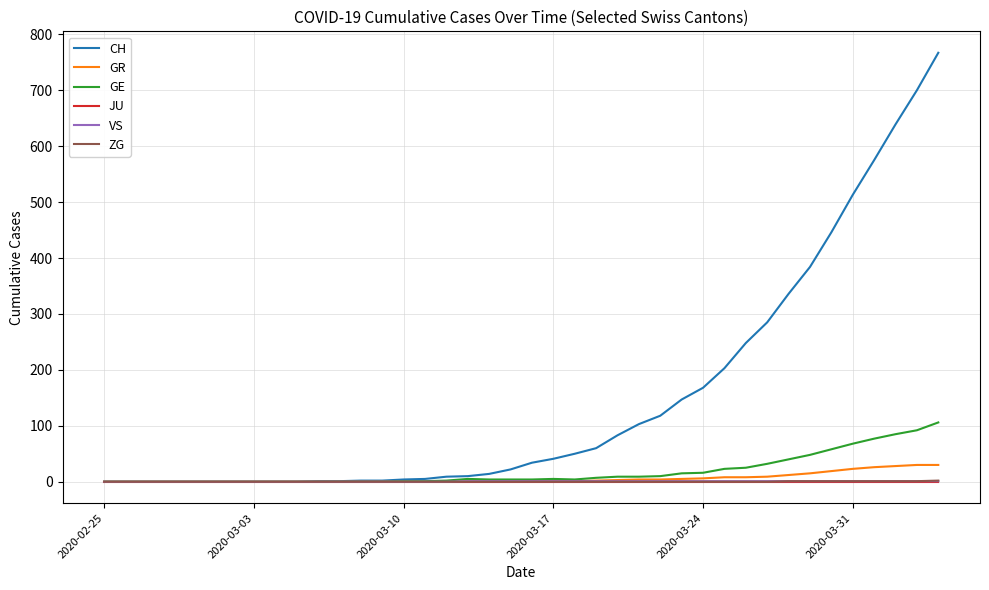

What is the highest value of the GR series?

30